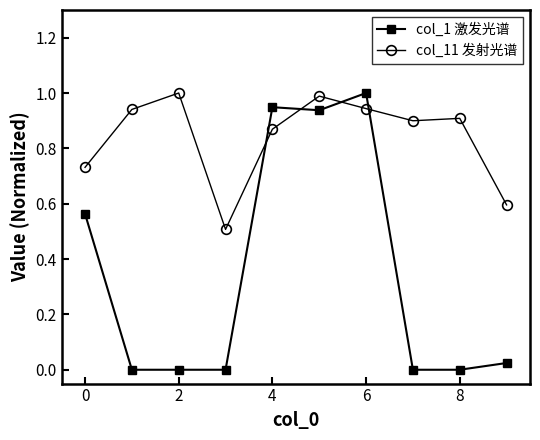

Which series has the largest total across all categories?

col_11 发射光谱